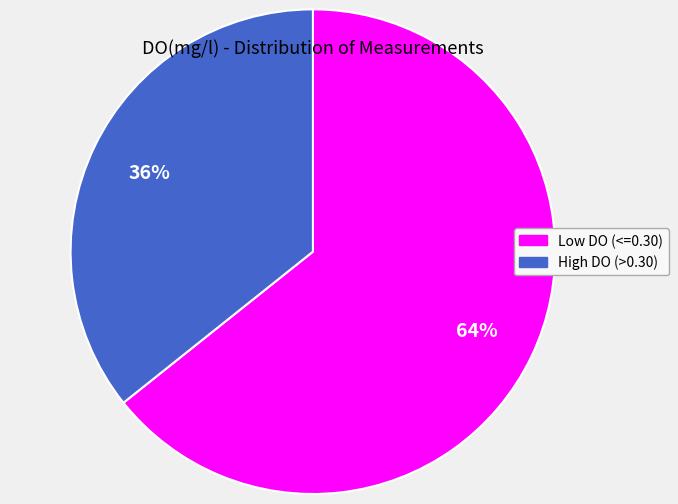

Is there any slice that represents more than half of the pie?

Yes